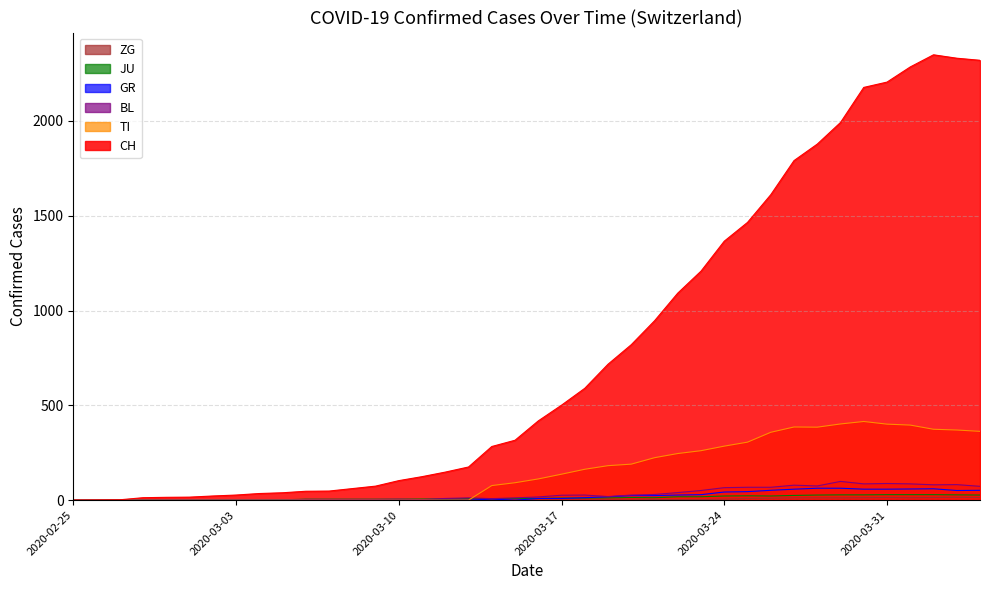

Which series has the largest range (max minus min)?

CH